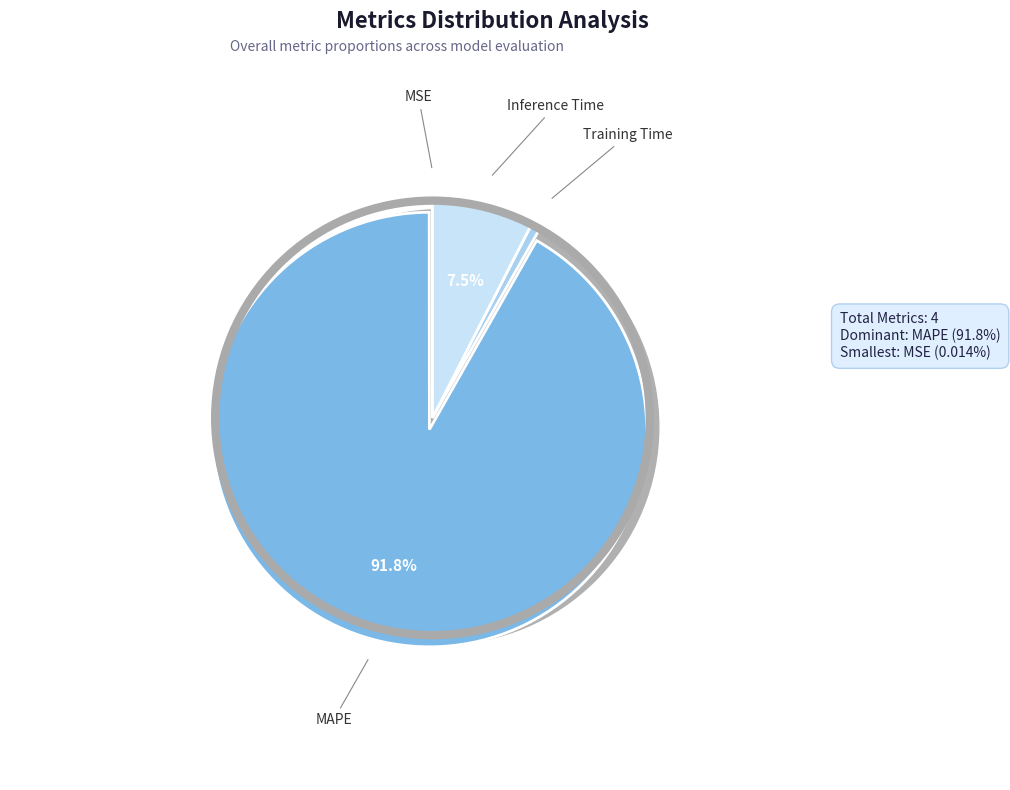

Which has a higher value, MSE or Inference Time?

Inference Time